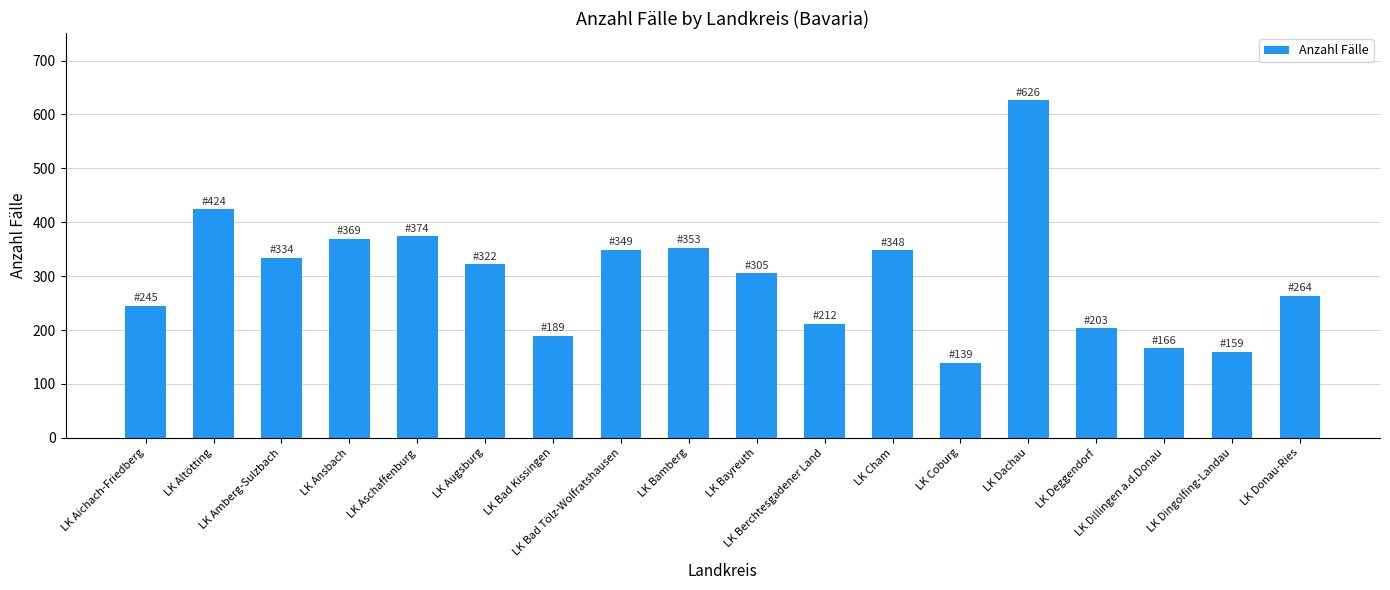

How many series are shown in this chart?

1